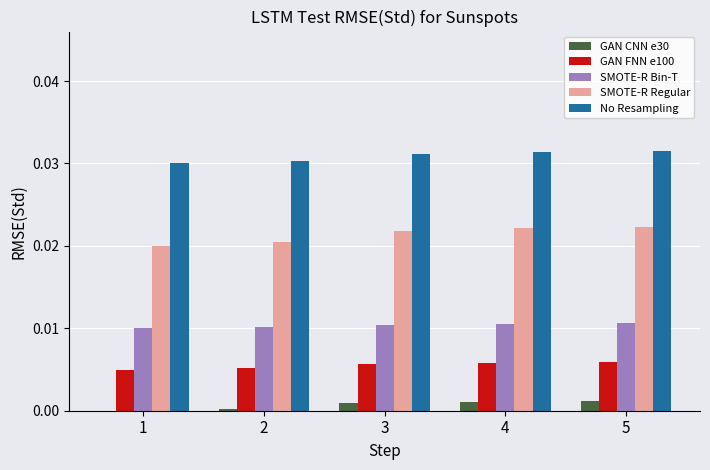

What are all the series names shown in the legend?

GAN CNN e30, GAN FNN e100, SMOTE-R Bin-T, SMOTE-R Regular, No Resampling